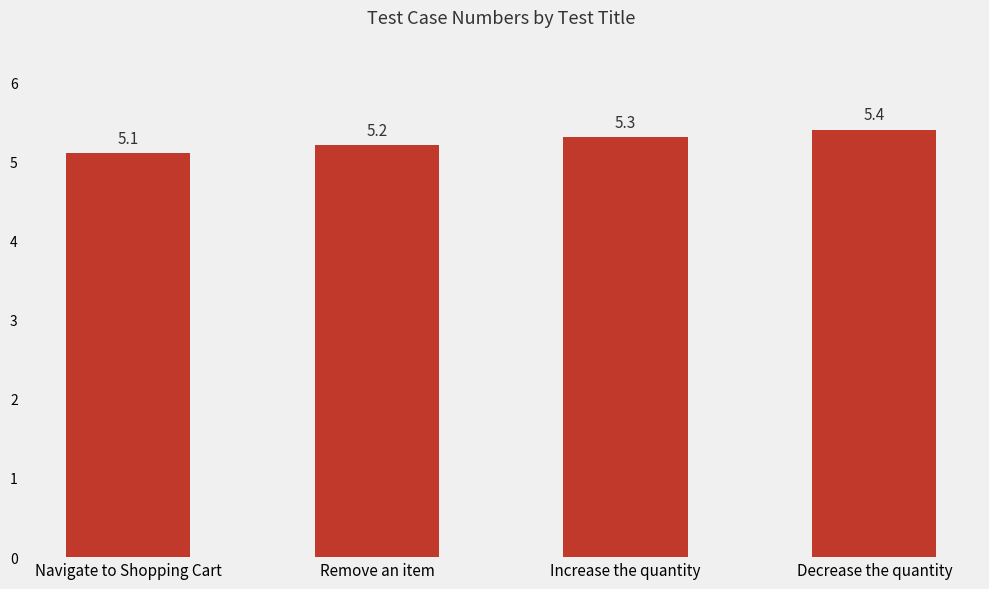

Reading right to left, list all the values displayed in this chart.

Decrease the quantity=5.4	Increase the quantity=5.3	Remove an item=5.2	Navigate to Shopping Cart=5.1